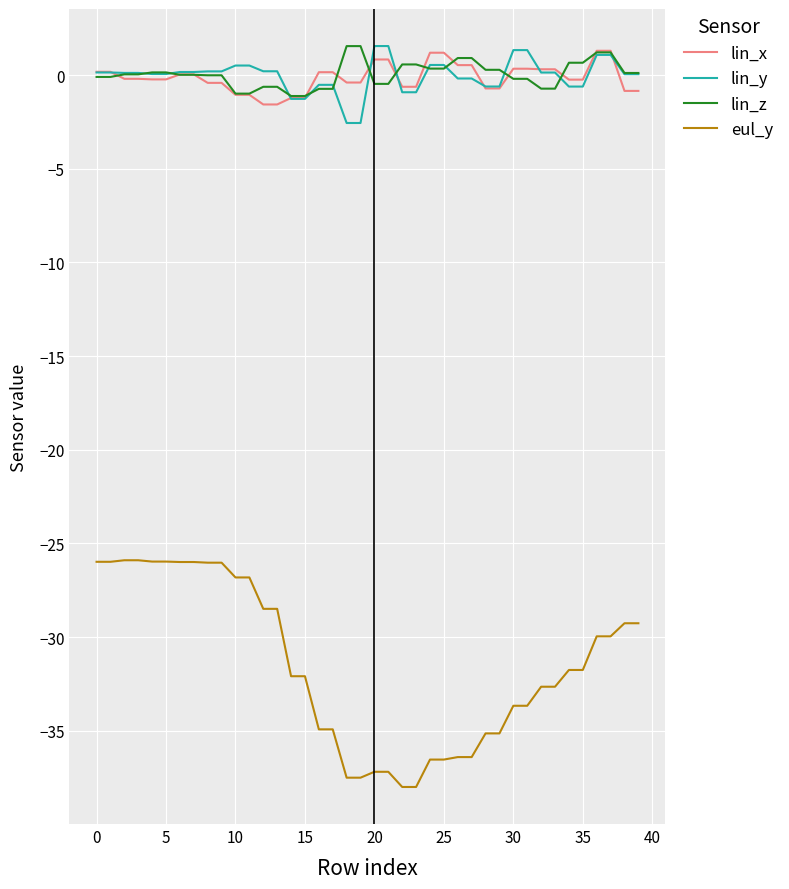

How many lines are shown in the chart?

4